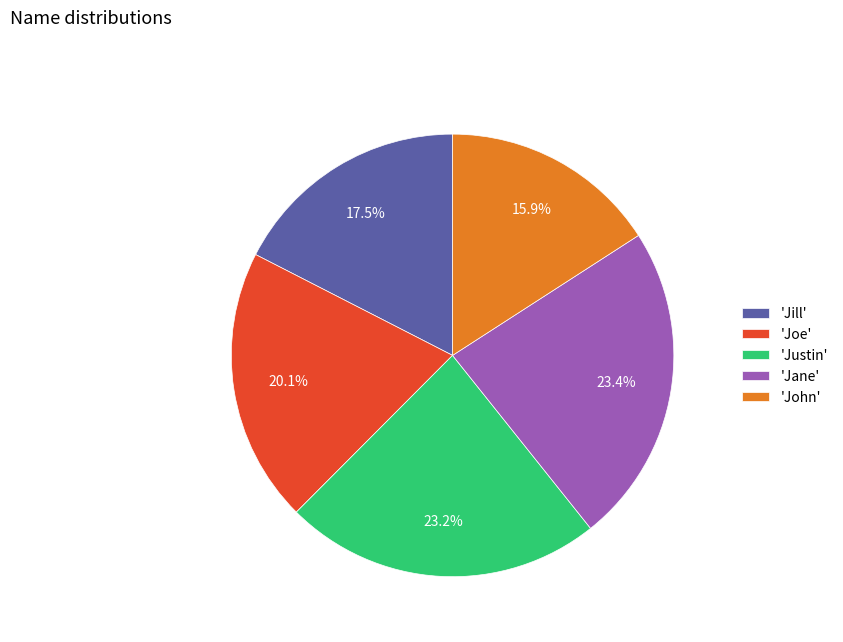

What percentage is NOT represented by 'Justin'?

76.8%